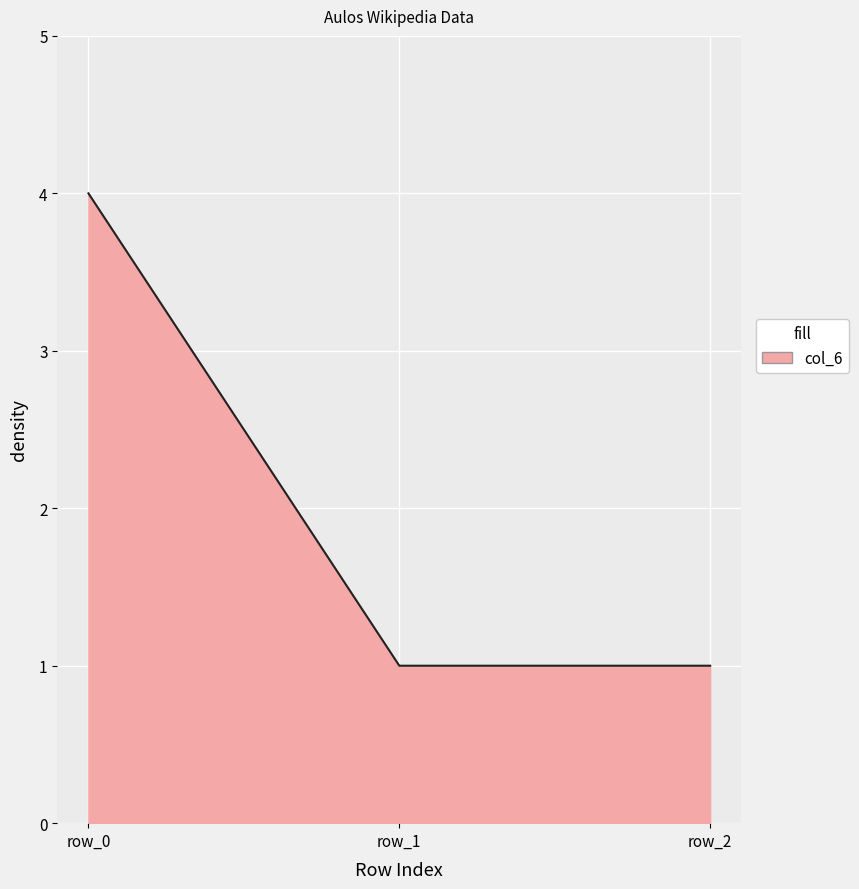

The chart shows a value of 6 at row_0. True or false?

False